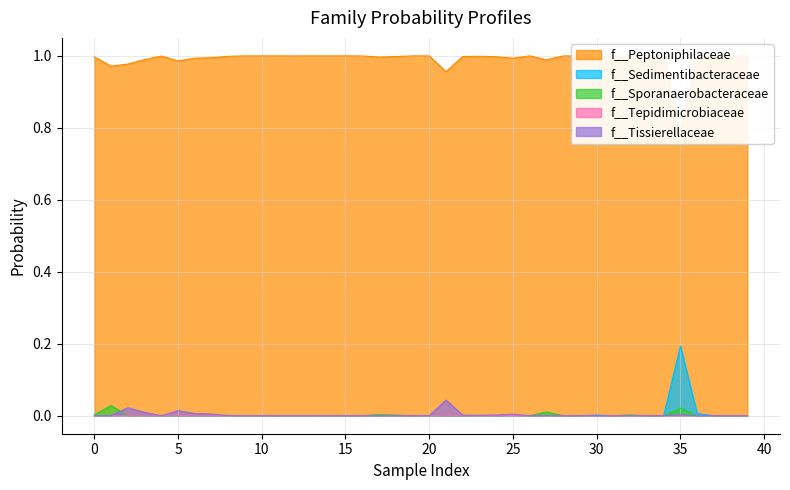

At which category is the sum across all series the highest?

5